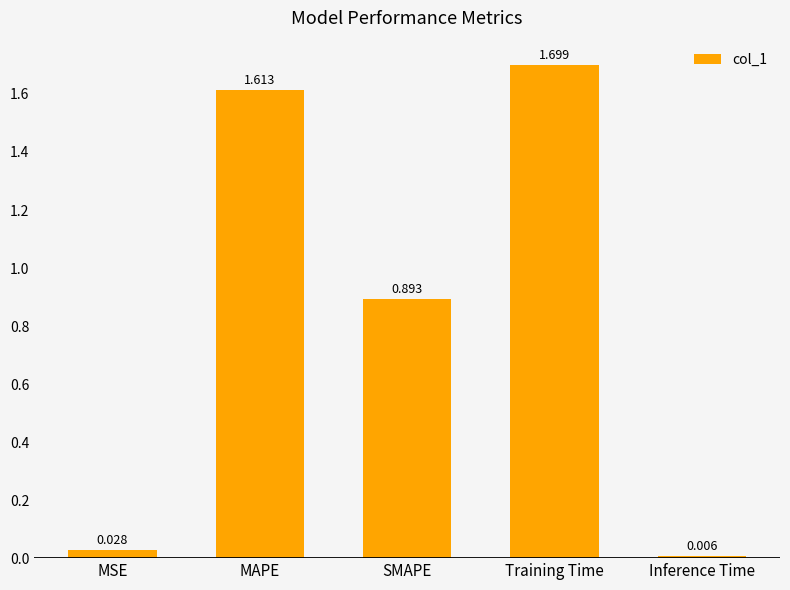

Which label corresponds to the smallest value in the chart?

Inference Time